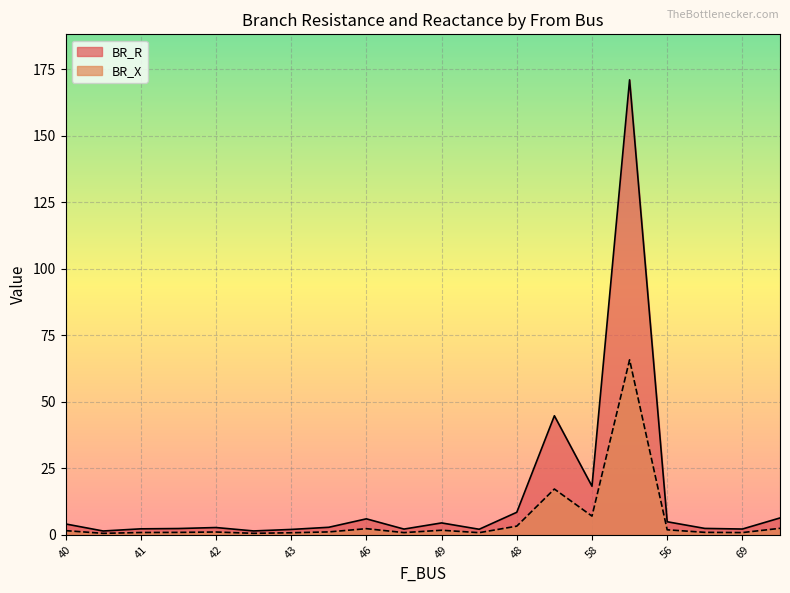

What is the greatest value displayed?

171.0